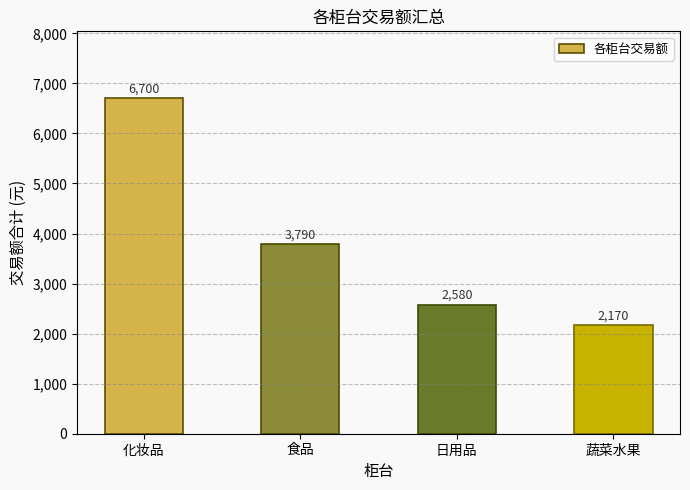

Reading left to right, transcribe all the data shown in this chart.

化妆品=6700	食品=3790	日用品=2580	蔬菜水果=2170